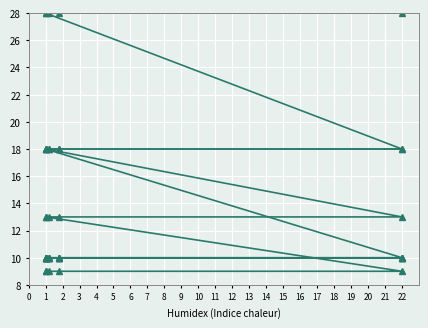

Is the value of NDS (nodes) at 8 greater than the value of WKS (workers) at 4?

Yes